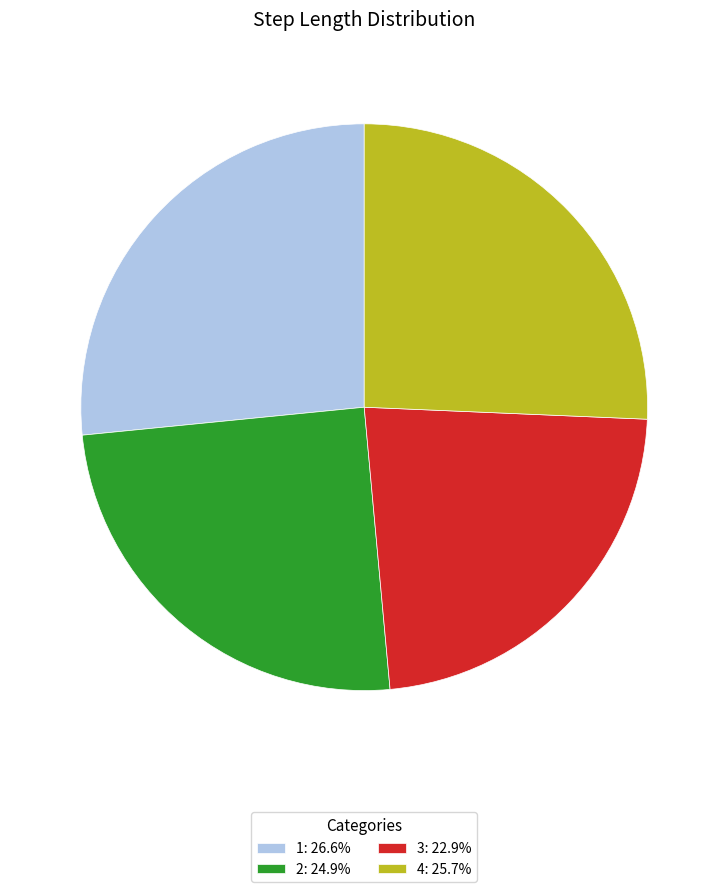

Is there any slice that represents more than half of the pie?

No